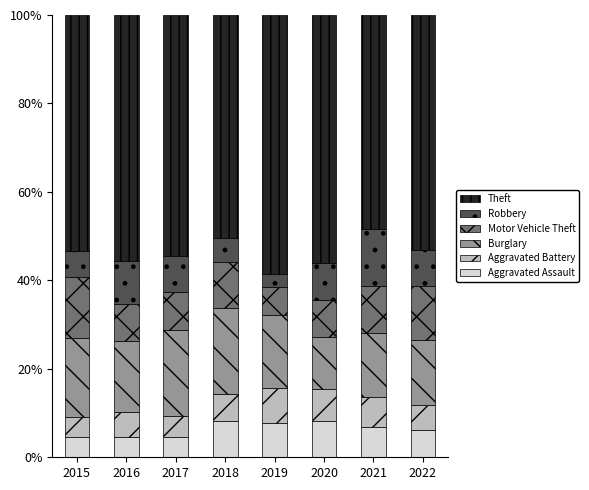

What is the highest value of the Aggravated Assault series?

8.3